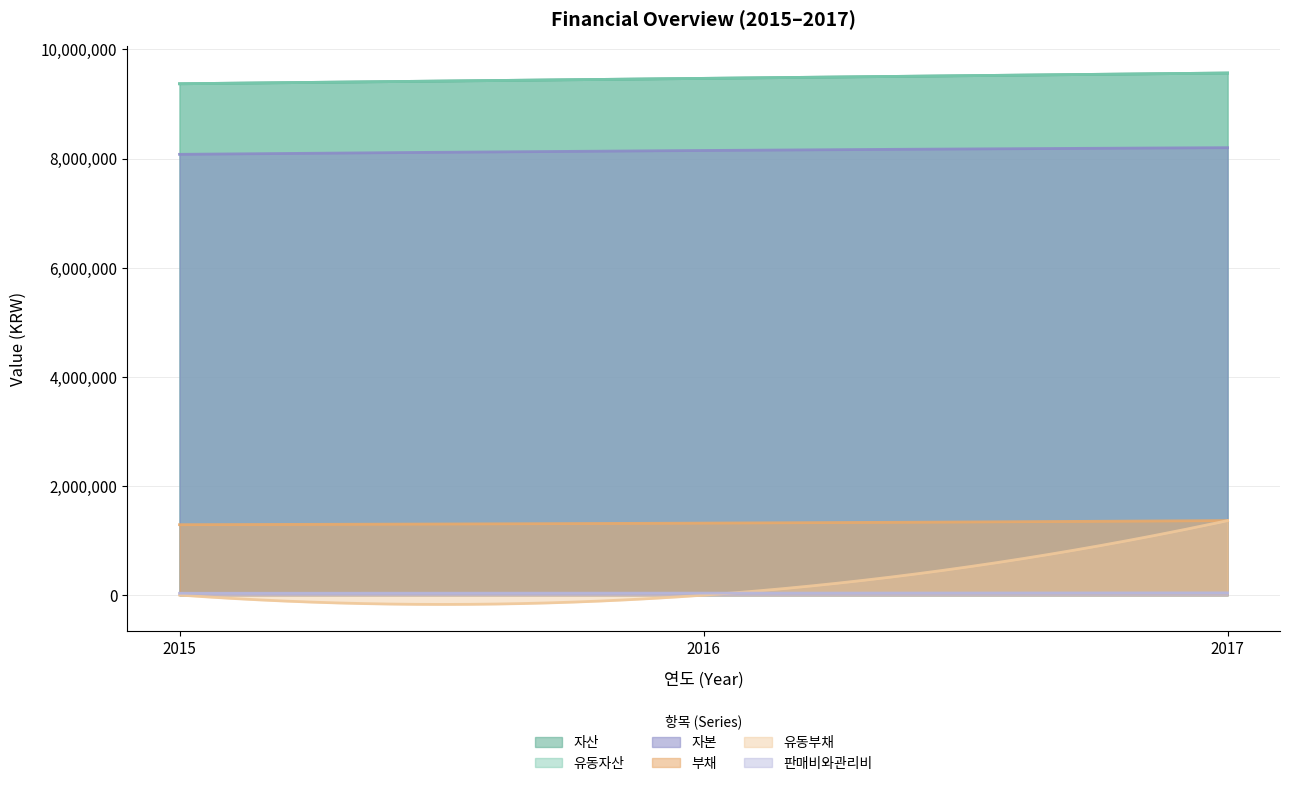

Reading left to right, extract all data points from this chart.

자산: 2015=9371606	2016=9470594	2017=9568241
유동자산: 2015=9371606	2016=9470594	2017=9568241
부채: 2015=1292938	2016=1321532	2017=1367612
유동부채: 2015=3650	2016=1825	2017=1367612
자본: 2015=8078668	2016=8149062	2017=8200629
판매비와관리비: 2015=36260	2016=38630	2017=43646